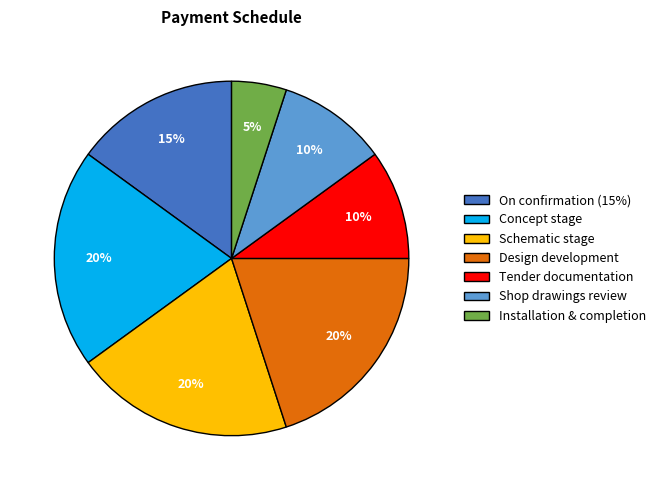

Does any single category account for the majority?

No